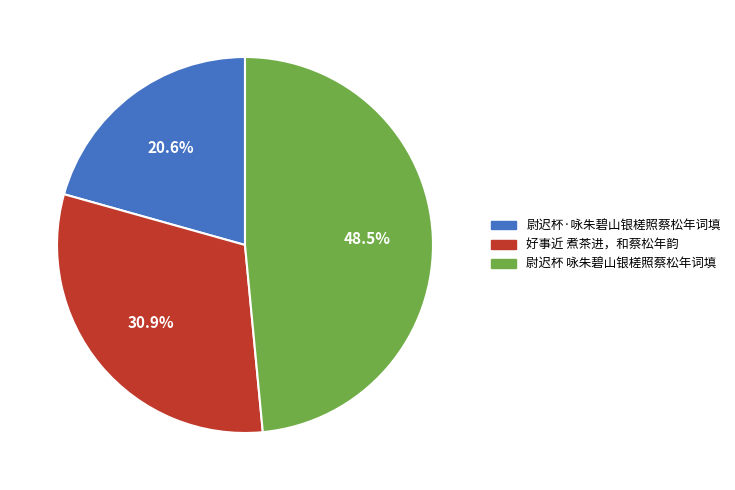

Which category has the biggest portion of the pie?

尉迟杯 咏朱碧山银槎照蔡松年词填